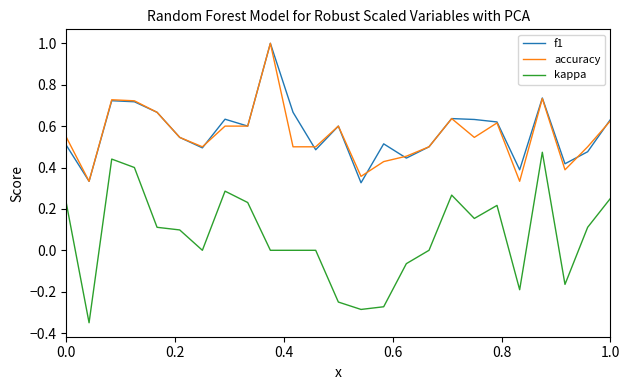

Does the chart display data point markers on the line(s)?

No